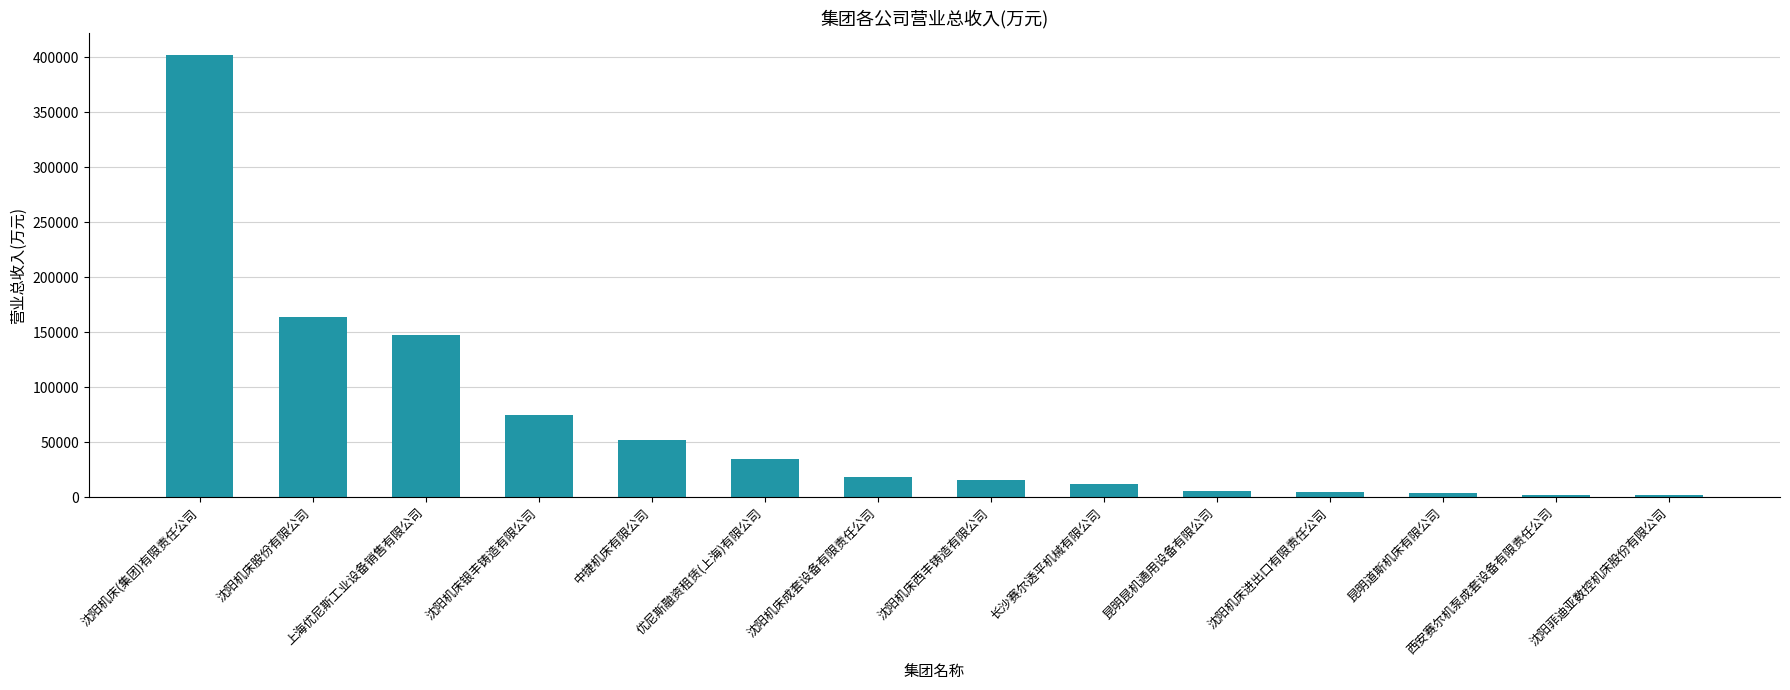

How many categories are shown in the chart?

14